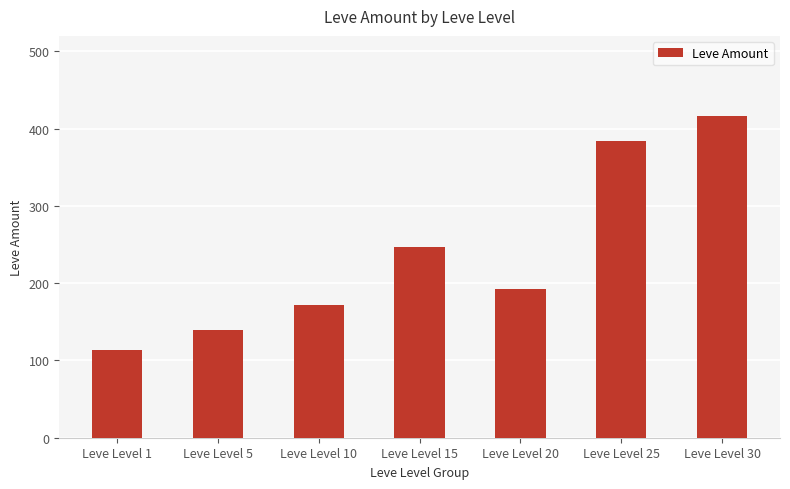

Which category has the highest value across all series?

Leve Level 30